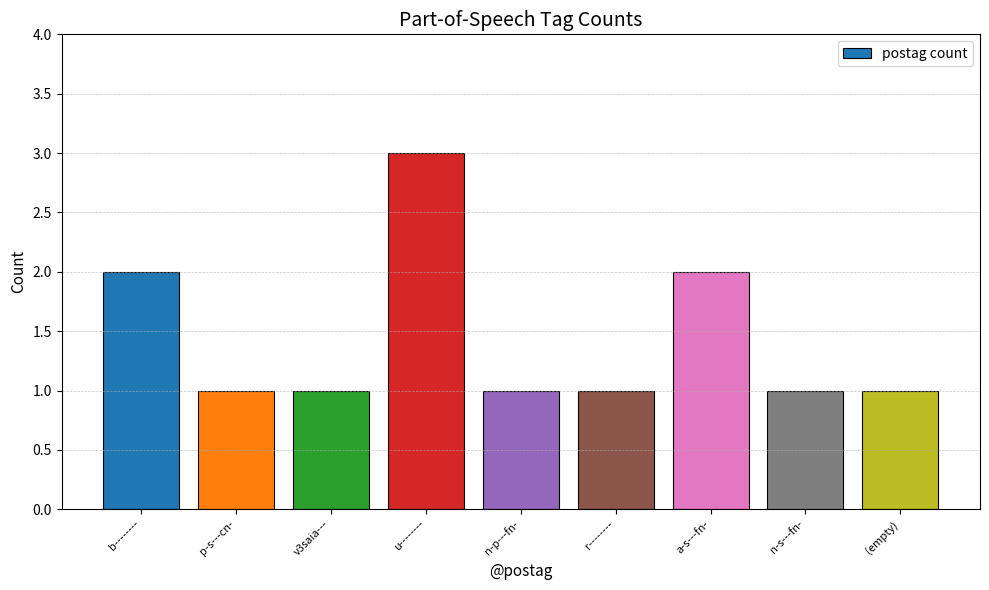

Are the bars horizontal?

No